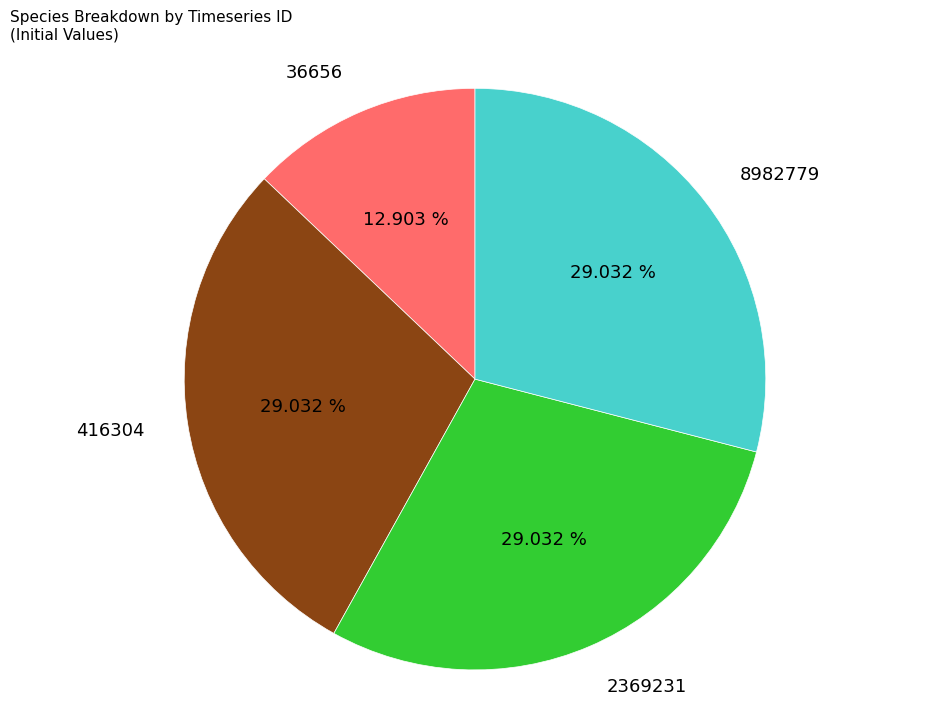

Is there a majority slice in this chart?

No